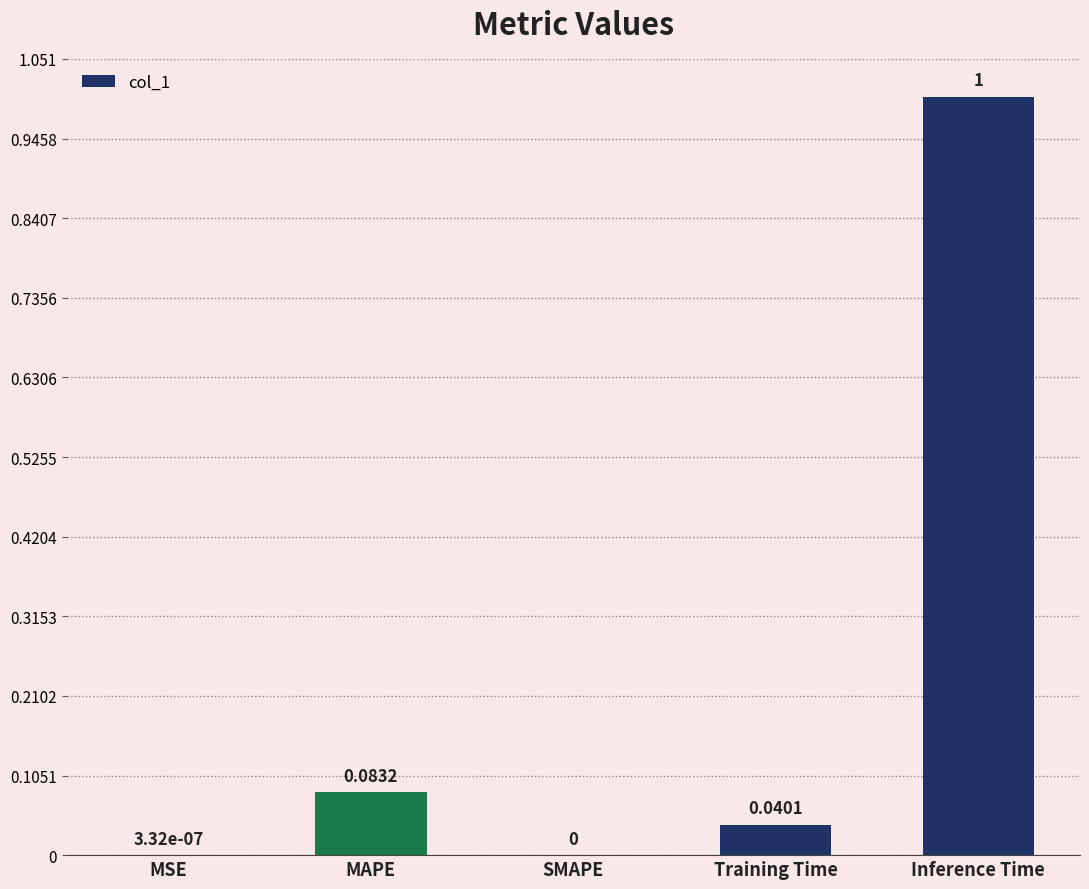

Which has a higher value, Training Time or MSE?

Training Time